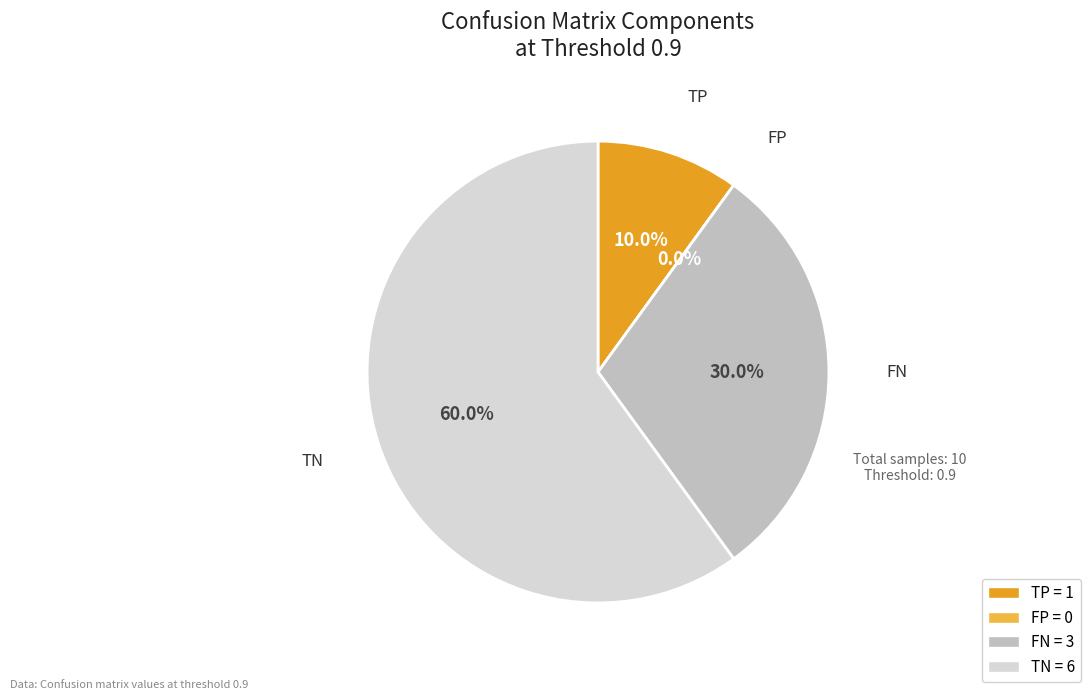

To the nearest percent, what is the difference between the largest and smallest slice percentages?

60%